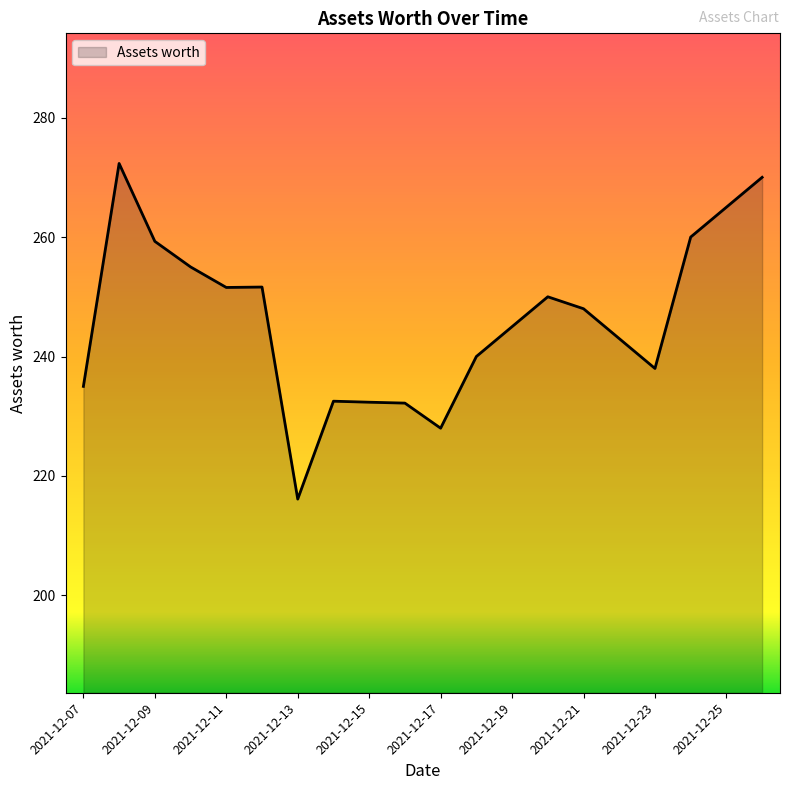

What is the maximum value shown in the chart?

272.3